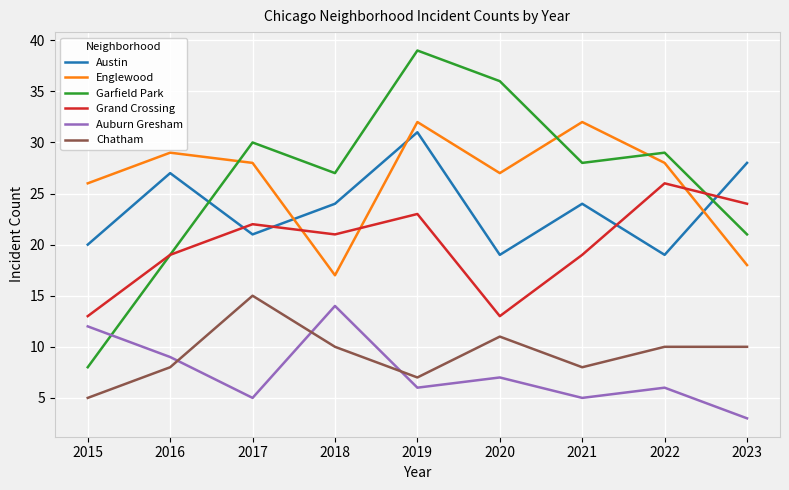

Which series has the largest range (max minus min)?

Garfield Park